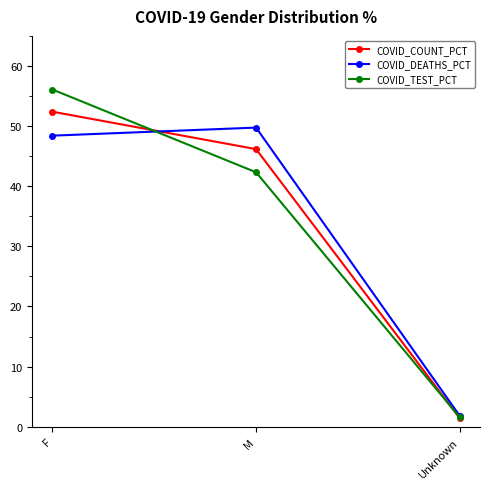

The COVID_TEST_PCT series shows 83.0 at F. True or false?

False